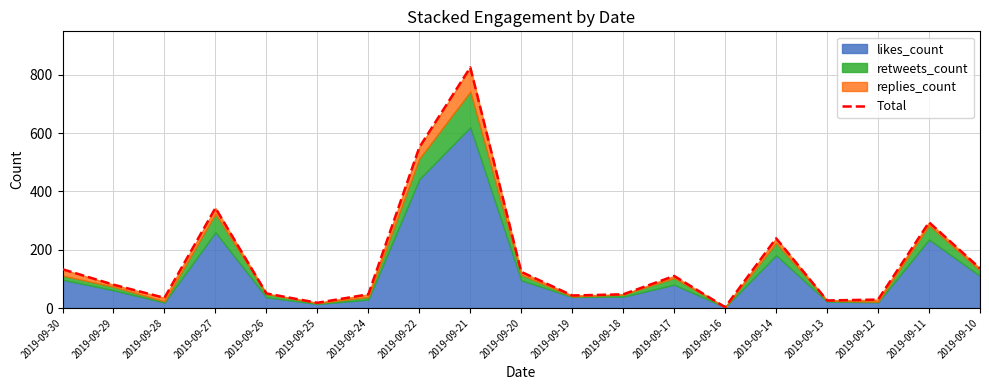

True or false: the data has more than 0 interior local peaks.

True